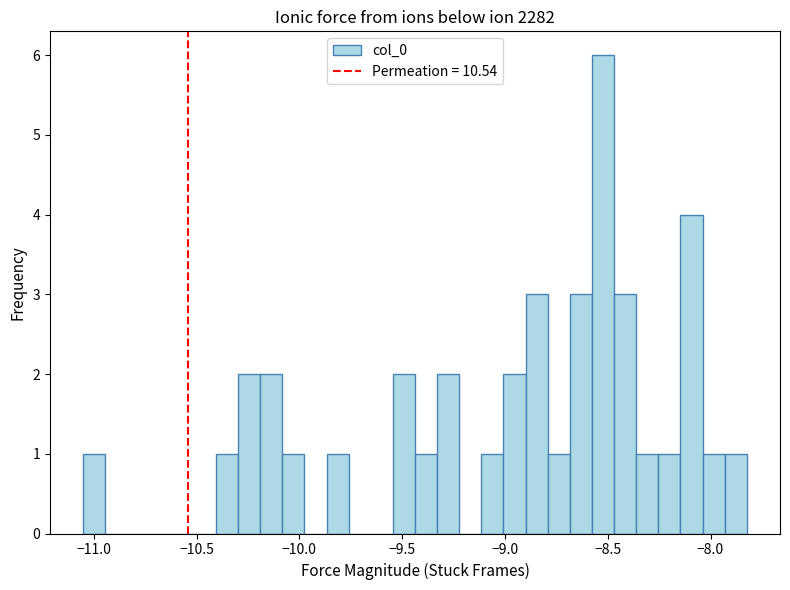

Read against the x-axis, roughly where is the centre of the tallest bar?

-8.50